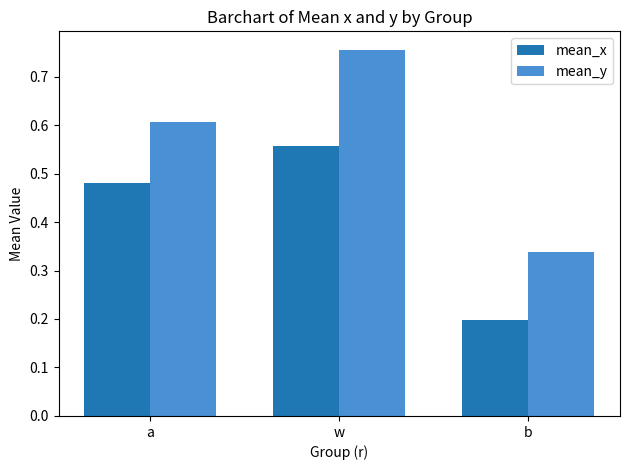

Which series has the widest spread of values?

mean_y